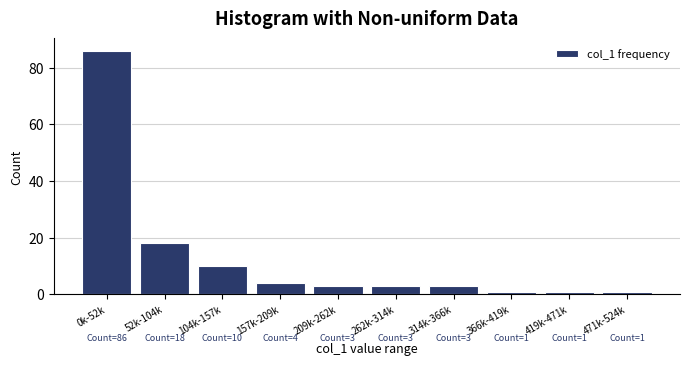

Reading left to right, what are all the values shown in this chart?

86	18	10	4	3	3	3	1	1	1